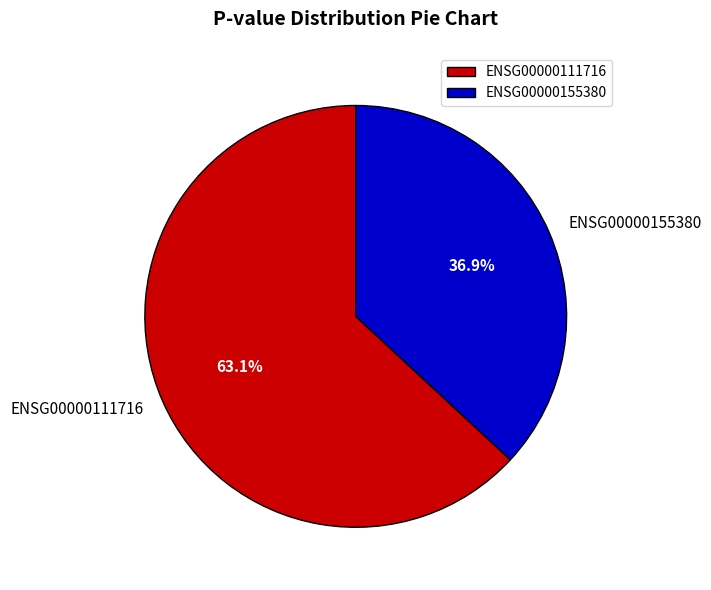

True or false: ENSG00000111716 accounts for 51% of the total.

False